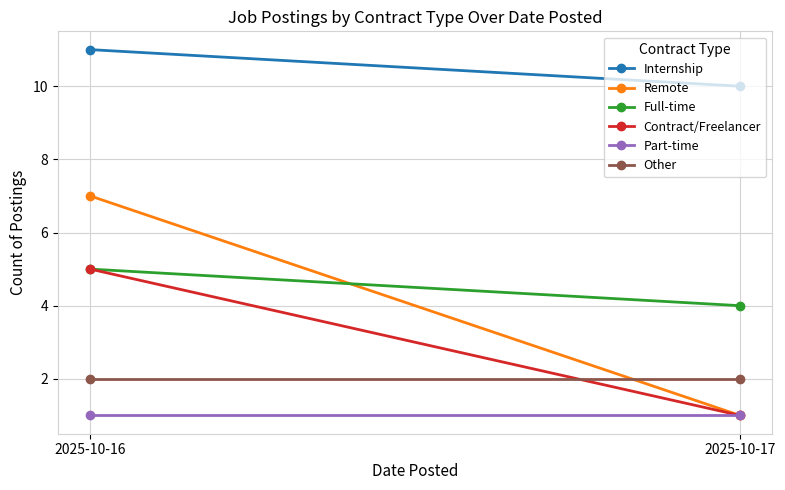

True or false: Remote has a value of 7 at 2025-10-16.

True